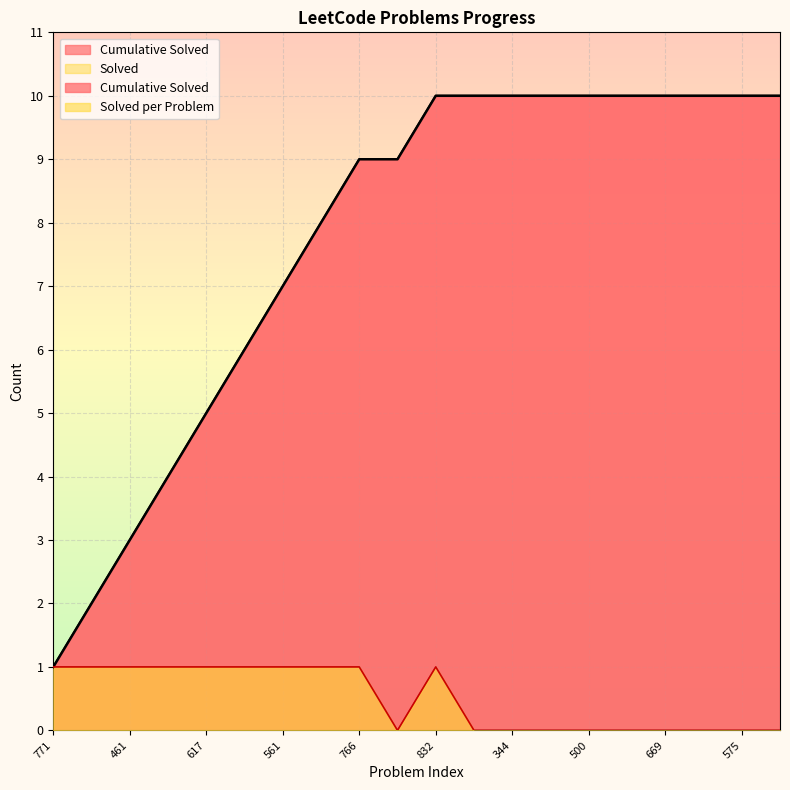

The value of Cumulative Solved at 771 is 1. True or false?

False